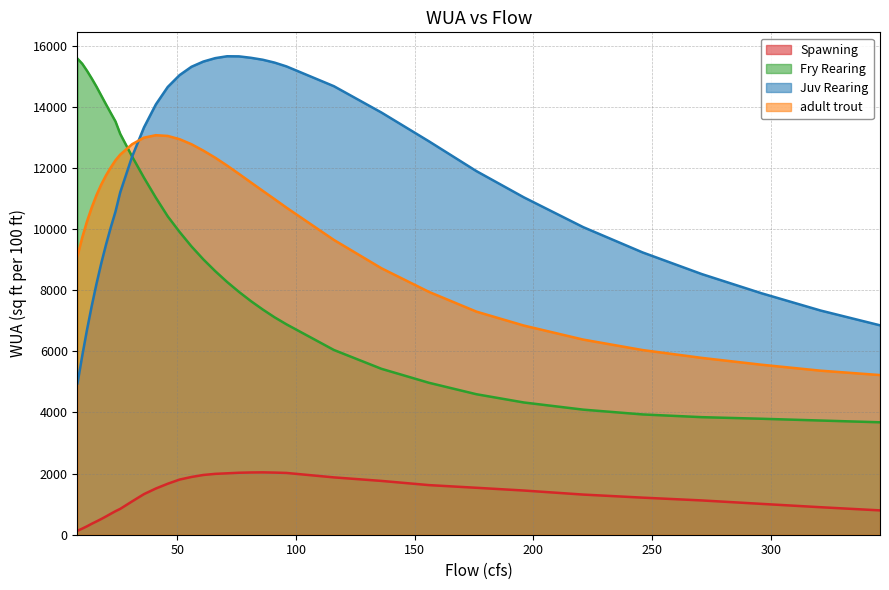

Which series has the largest total across all categories?

Juv Rearing